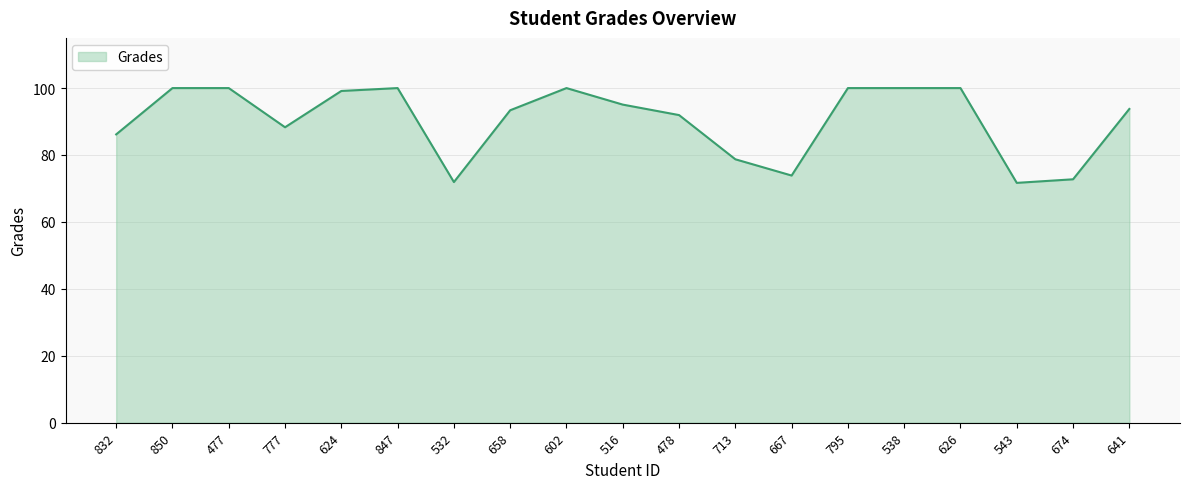

Is it true that the value at 658 is 37.3?

False